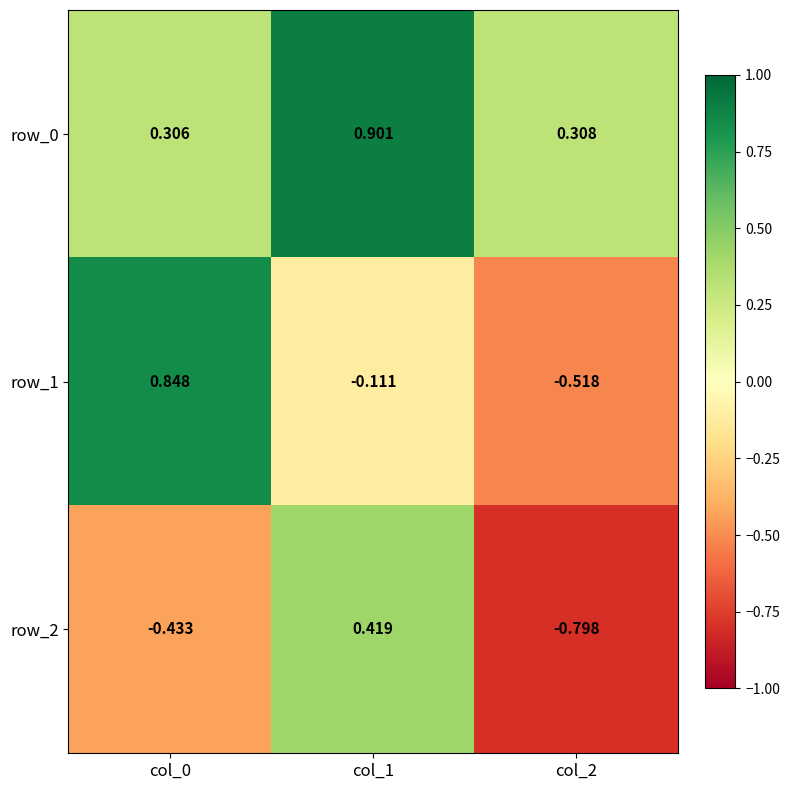

How many distinct data groups are displayed?

3